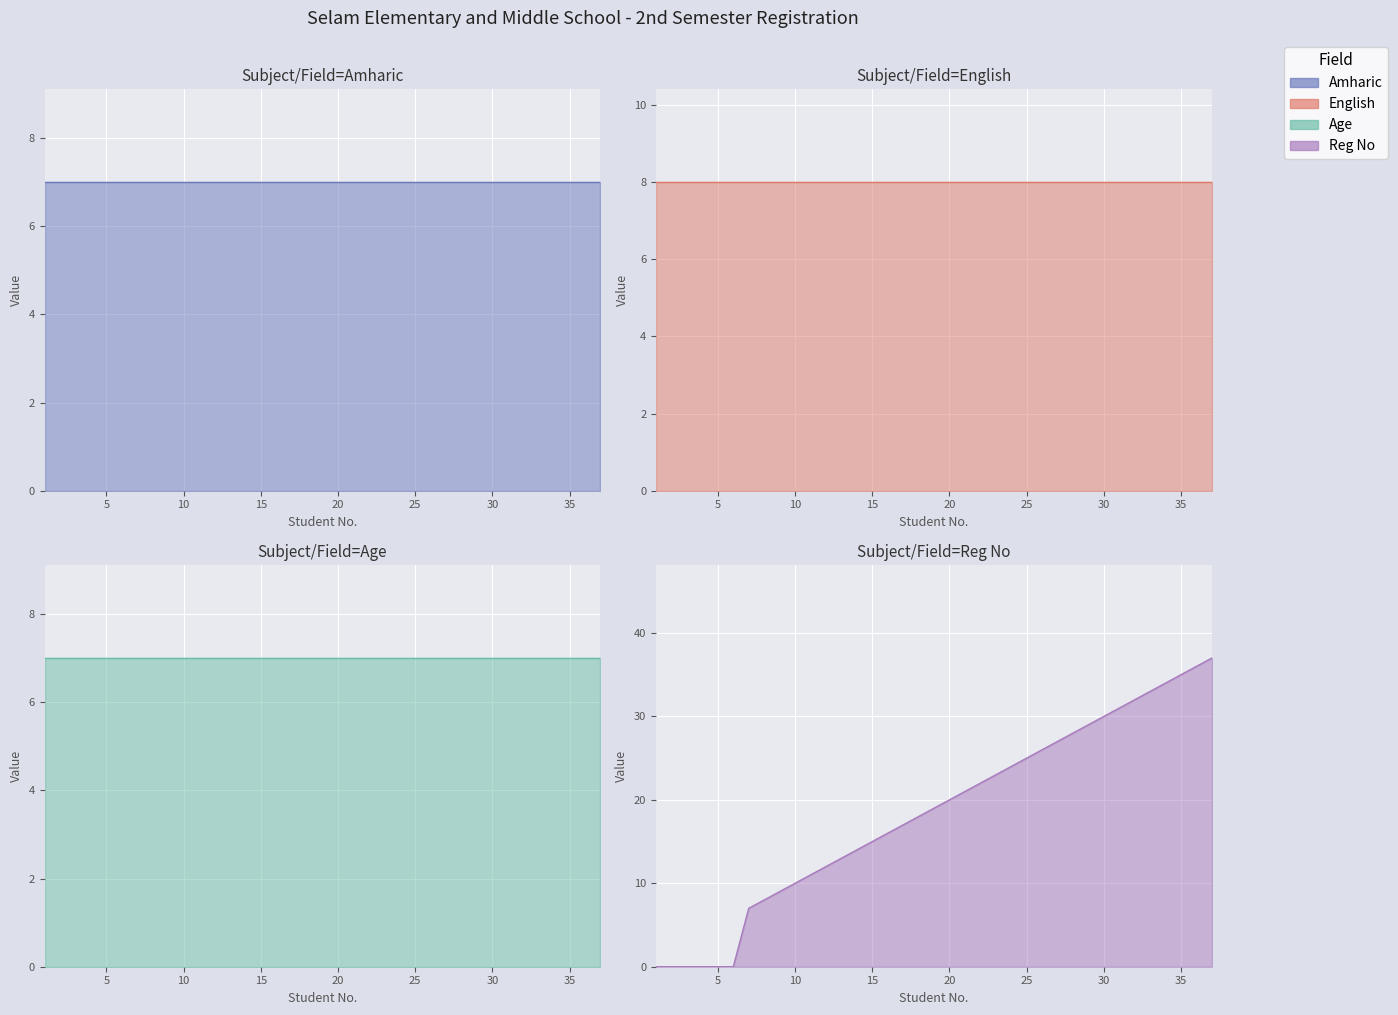

Does the chart display data point markers on the line(s)?

No